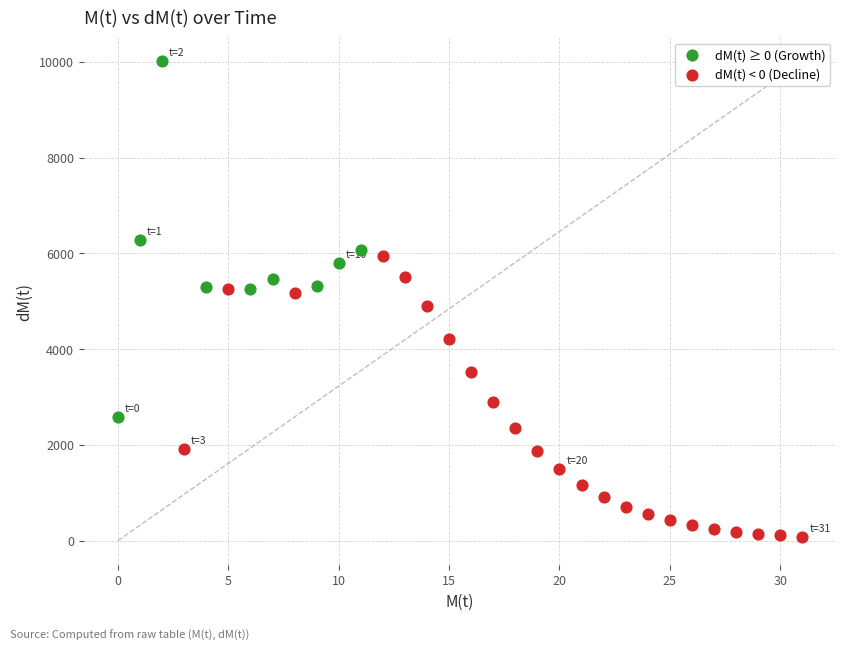

Which series contains the highest Y value?

dM(t) ≥ 0 (Growth)